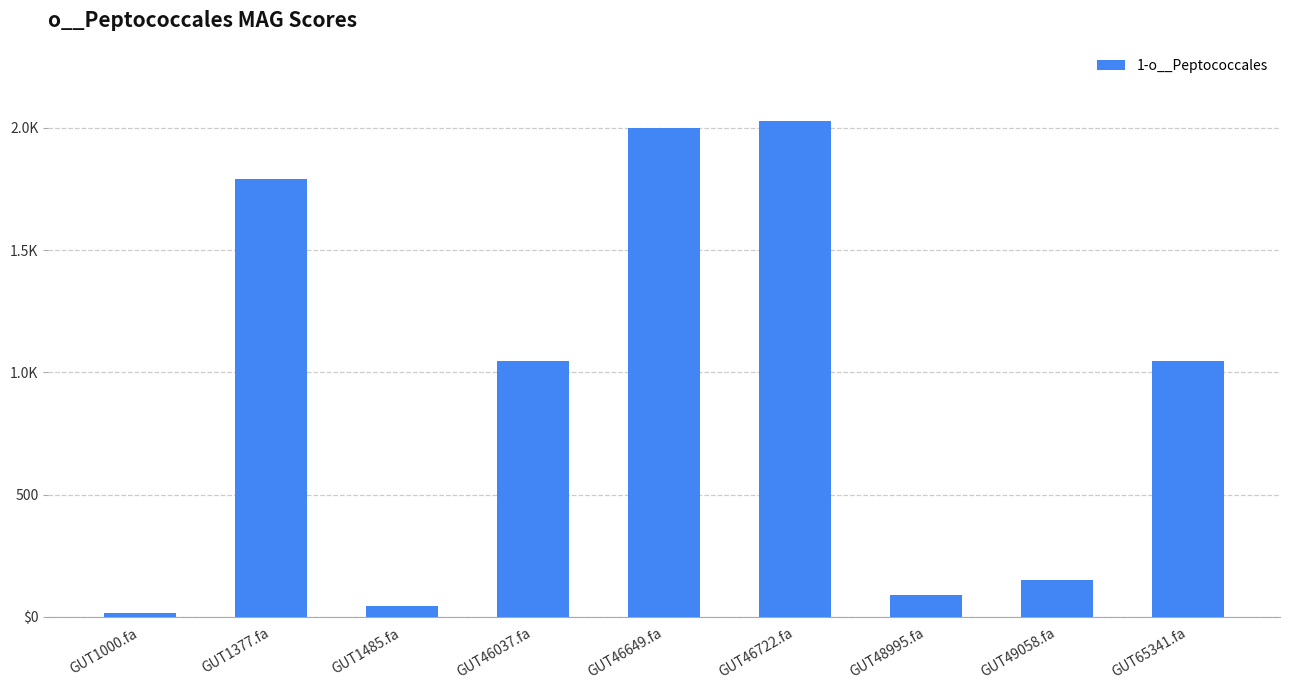

Does the chart contain any negative values?

No